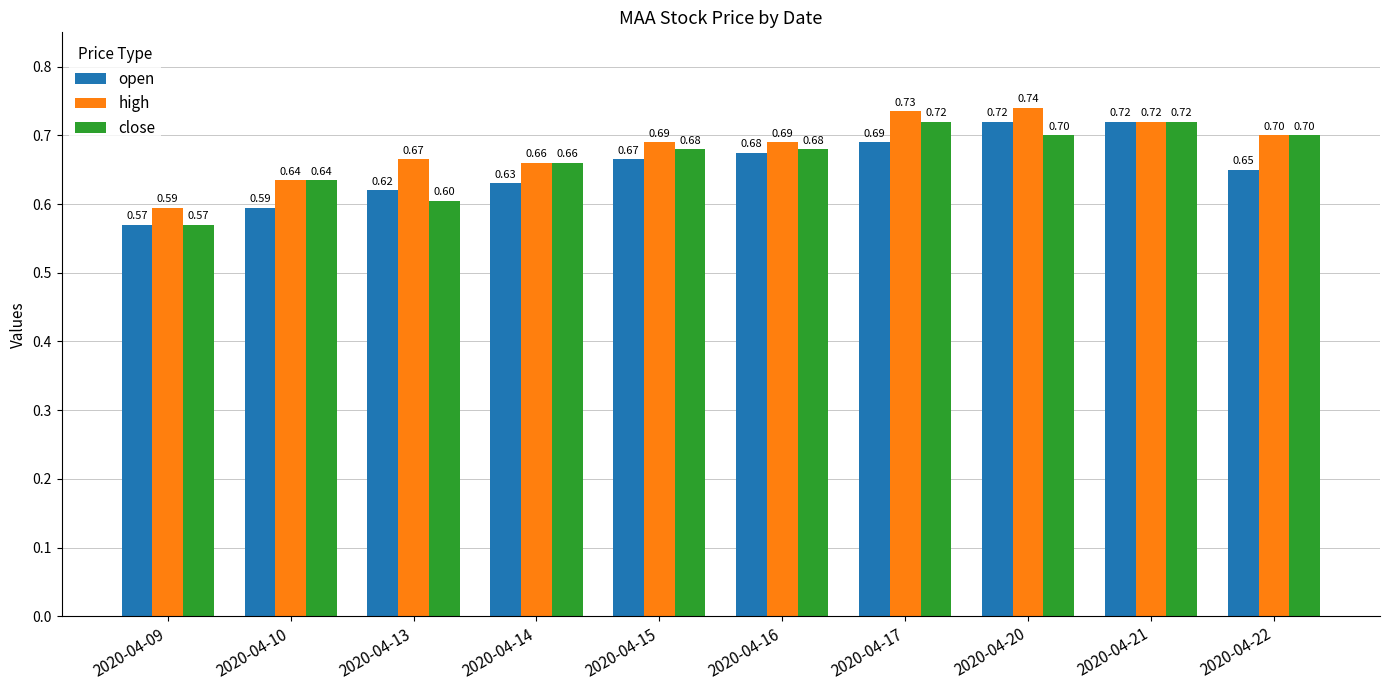

List the series in order of their overall mean, highest first.

high, close, open